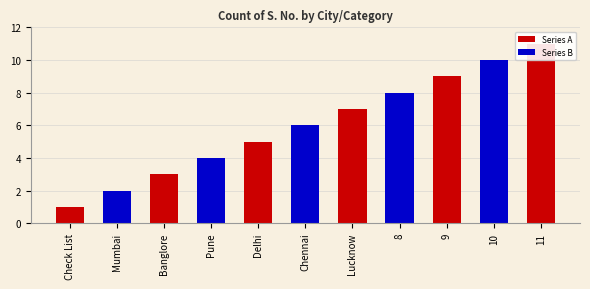

Is it true that the value at Check List is 1?

True